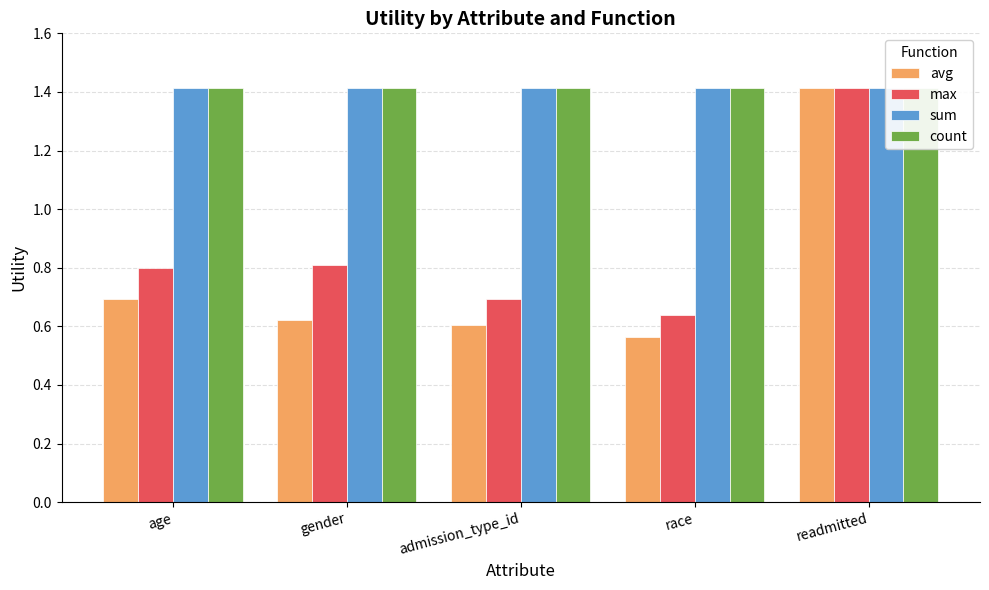

Count the max values in the range 0 to 1.

4